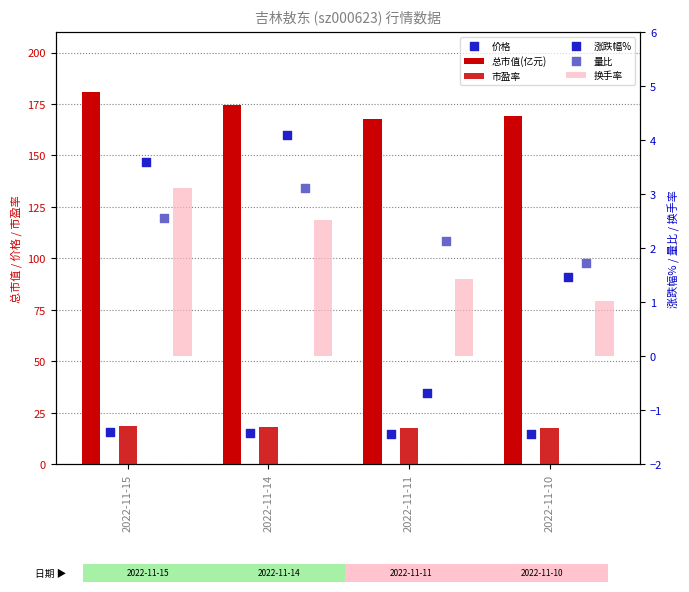

Which series reaches the minimum Y coordinate?

涨跌幅%